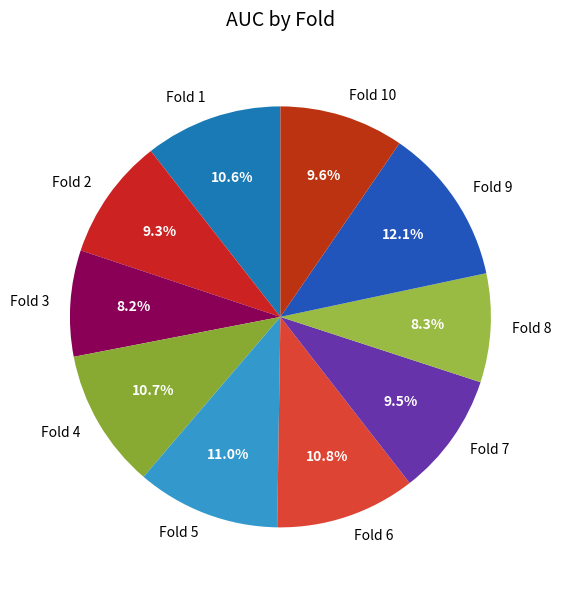

Which slice is the largest?

Fold 9